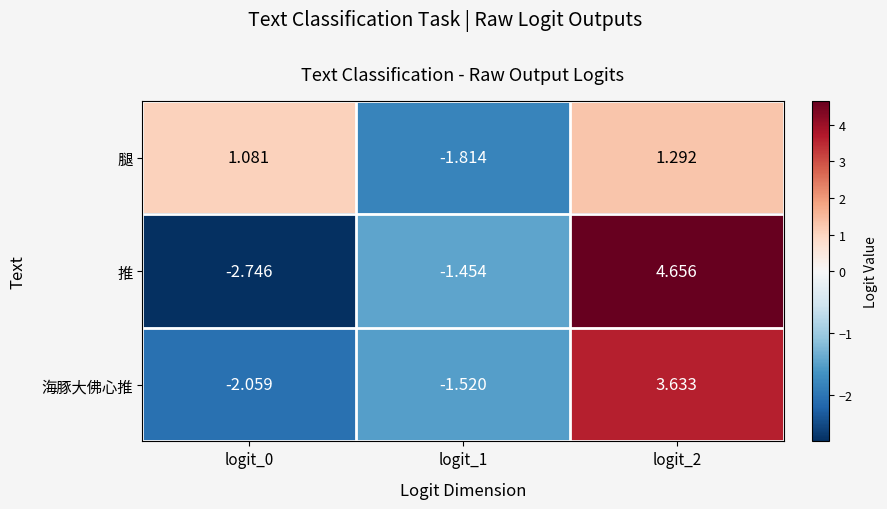

Is the value of 海豚大佛心推 at logit_1 greater than the value of 推 at logit_2?

No